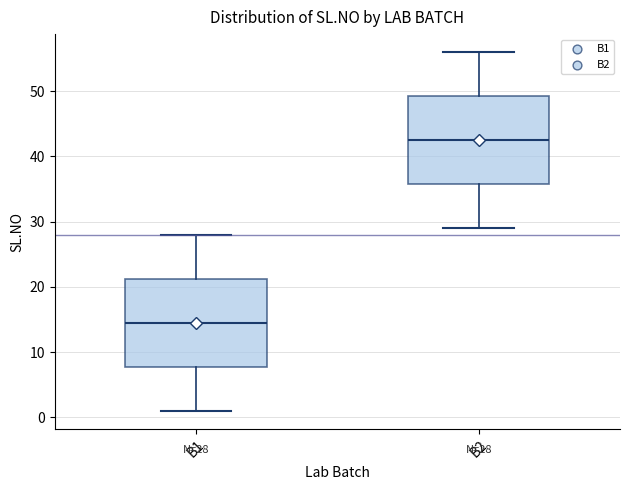

Which box has the highest median line?

B2